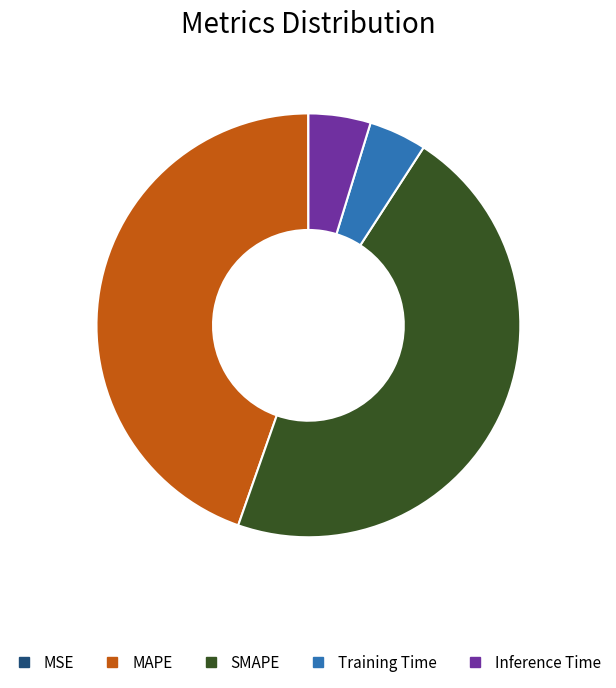

True or false: MAPE accounts for 51% of the total.

False